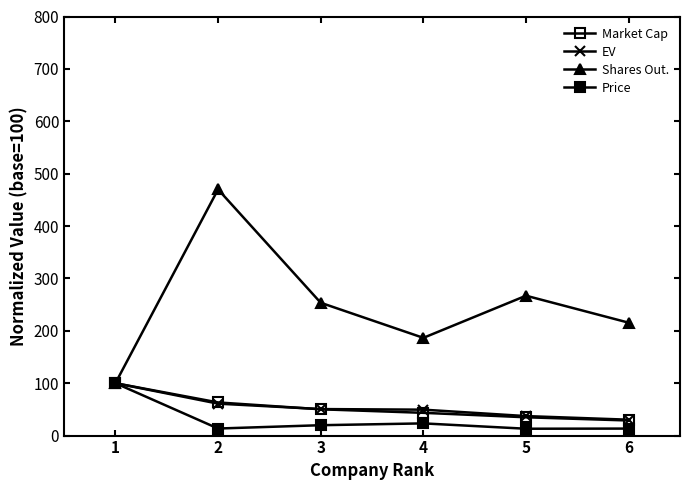

Is the value of Market Cap at 6 greater than the value of Shares Out. at 1?

No